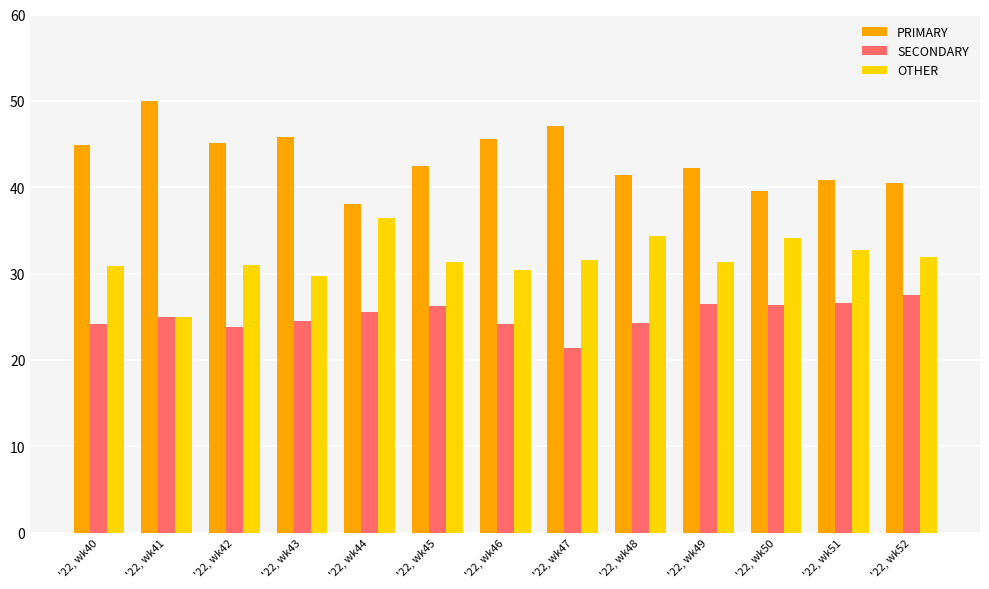

List the series in order of their overall mean, lowest first.

SECONDARY, OTHER, PRIMARY